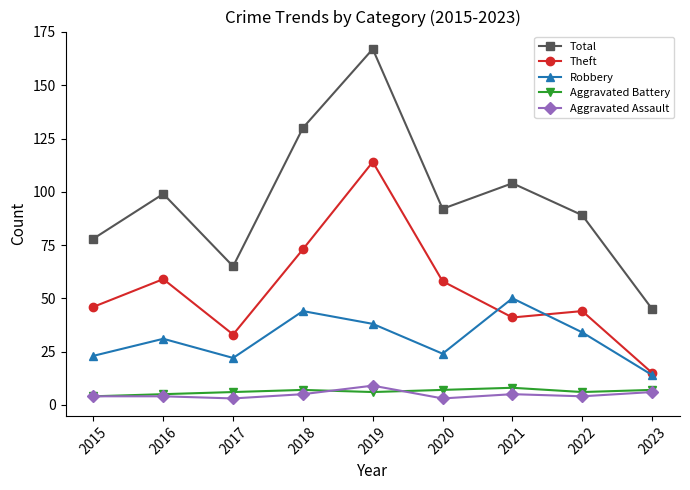

Does the chart display data point markers on the line(s)?

Yes